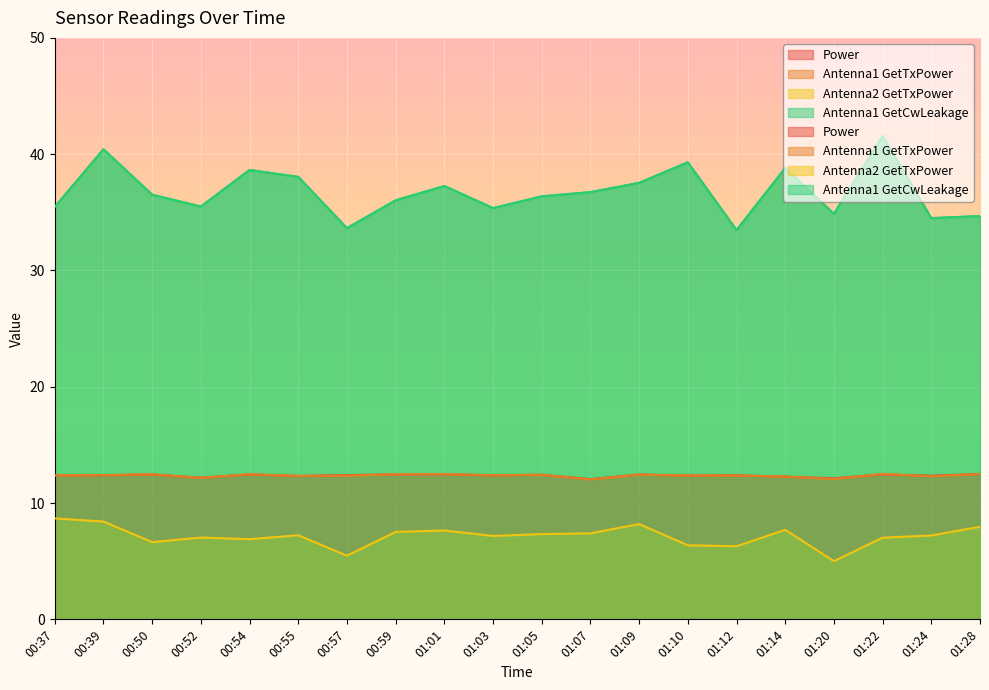

What is the difference between the maximum and minimum values in the Antenna1 GetTxPower series?

0.5